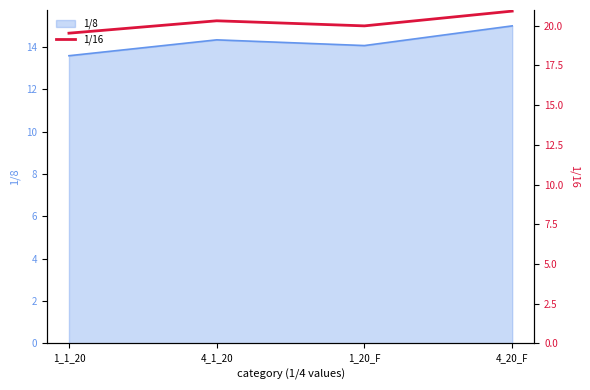

List the labels in order of value, largest first.

4_20_F, 4_1_20, 1_20_F, 1_1_20